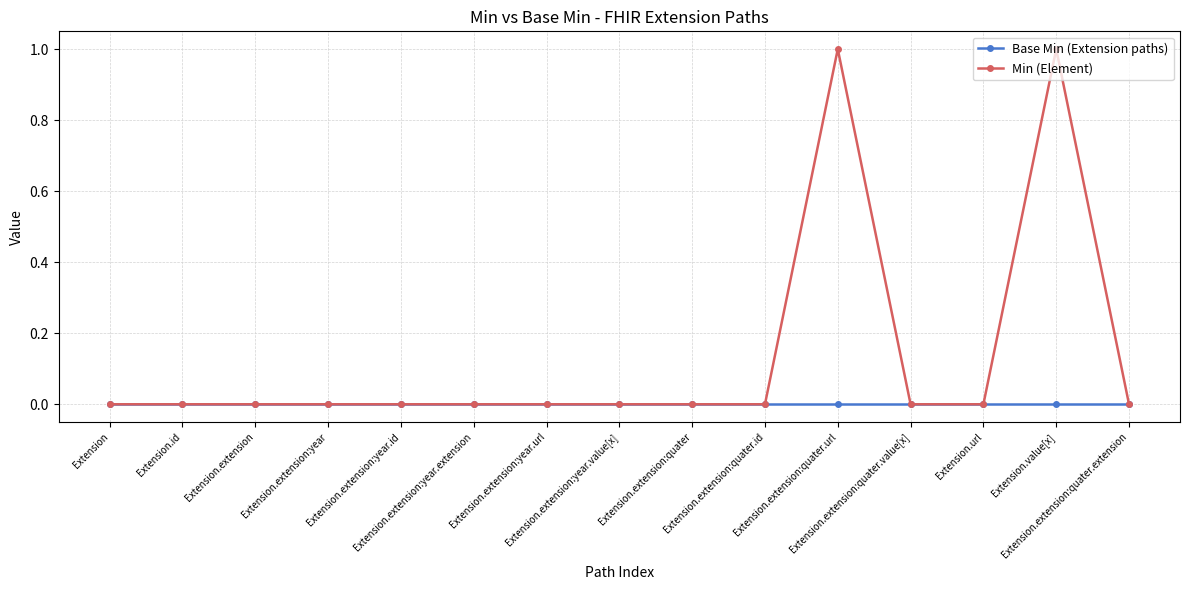

What is the label of the 15th point from the left?

Extension.extension:quater.extension